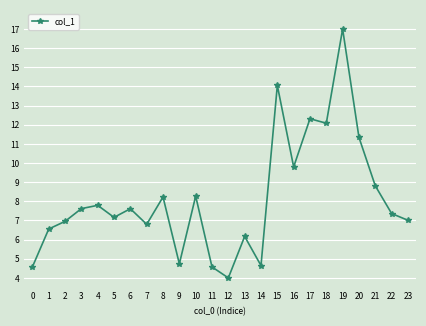

True or false: there are more than 1 points higher than both neighbors.

True